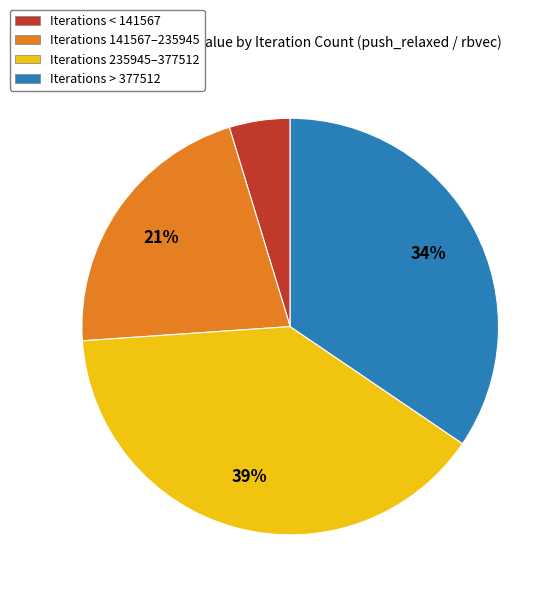

Between Iterations > 377512 and Iterations 141567–235945, which is larger?

Iterations > 377512